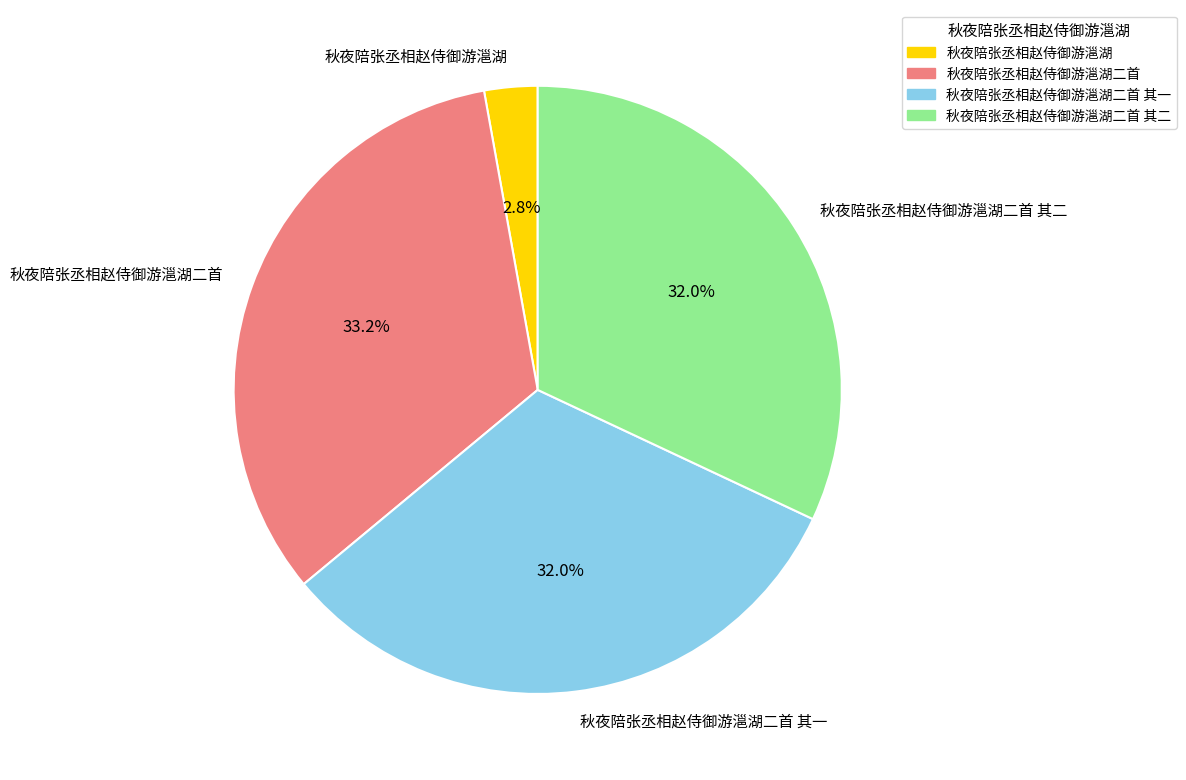

How many slices are in this pie chart?

4